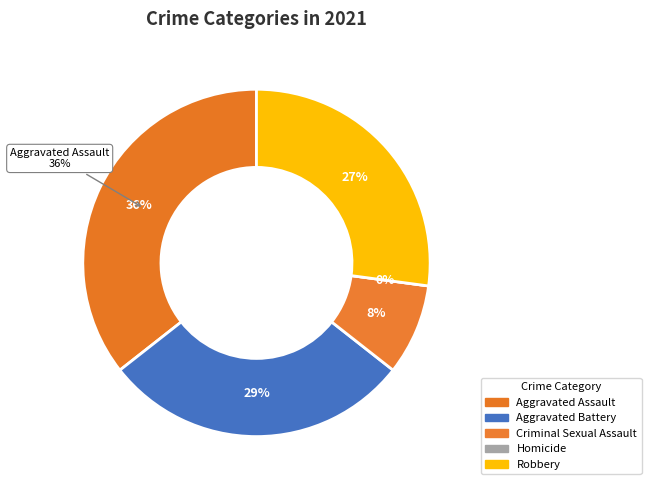

Which slice is the largest?

Aggravated Assault